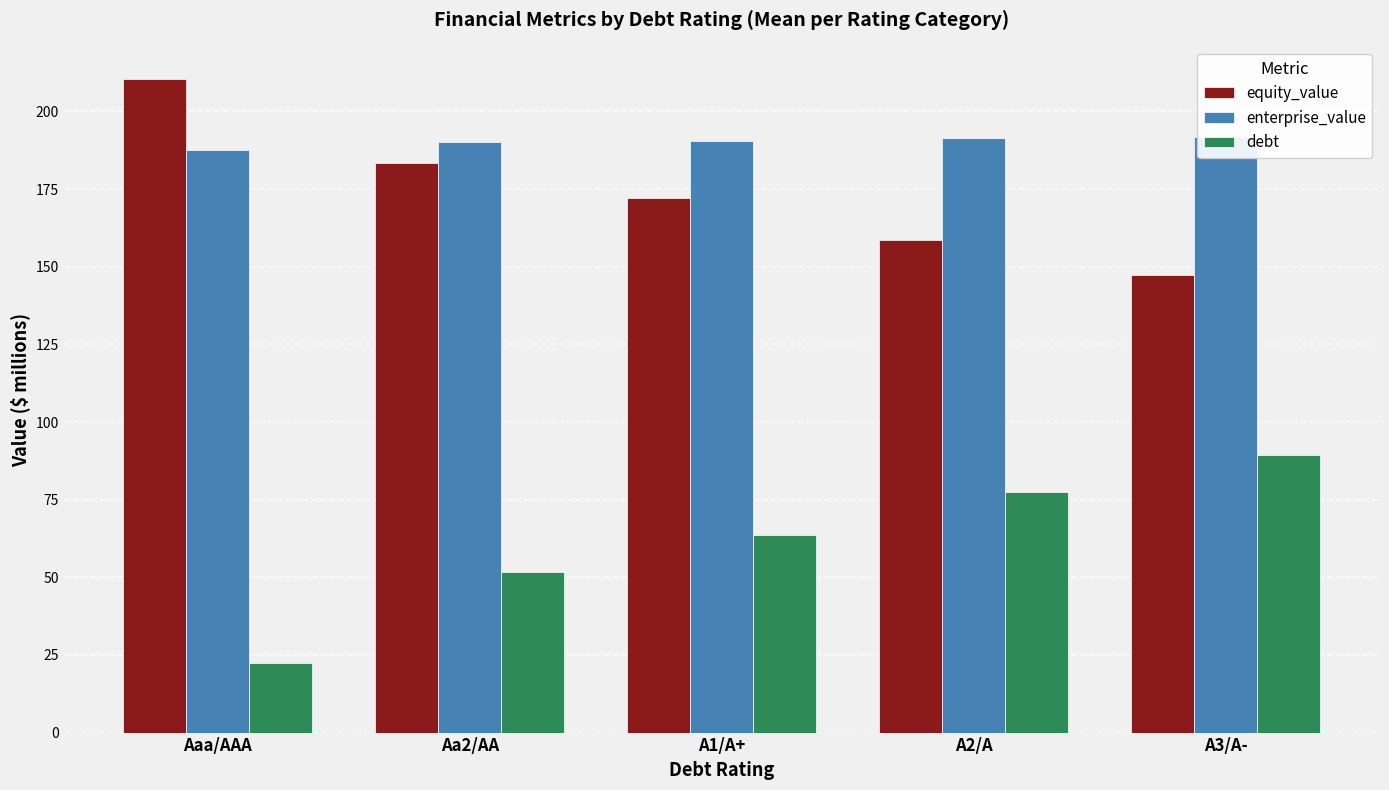

What is the label of the 5th bar from the right?

Aaa/AAA